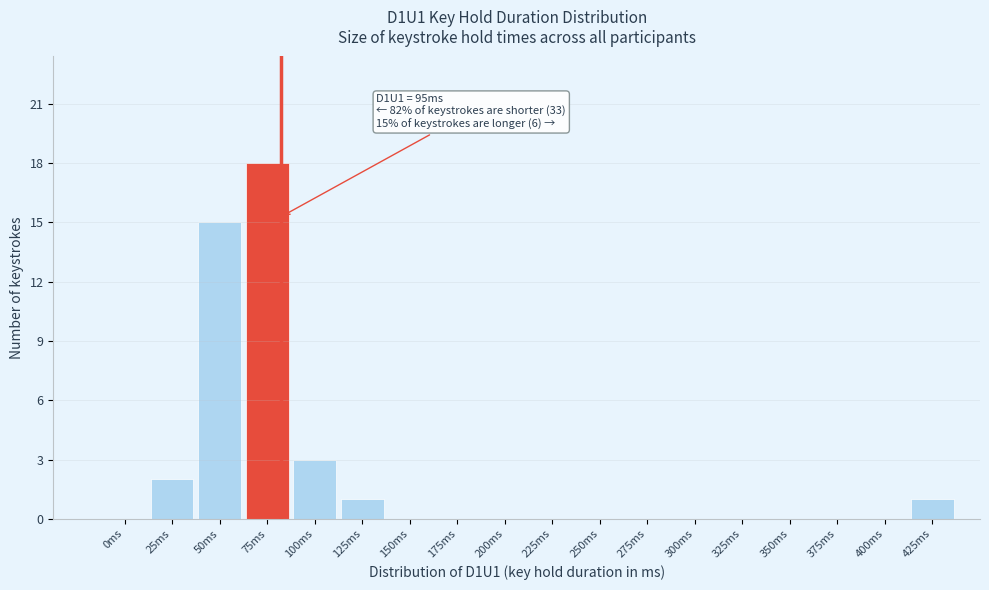

Reading left to right, what are all the values shown in this chart?

0ms=0	25ms=2	50ms=15	75ms=18	100ms=3	125ms=1	150ms=0	175ms=0	200ms=0	225ms=0	250ms=0	275ms=0	300ms=0	325ms=0	350ms=0	375ms=0	400ms=0	425ms=1